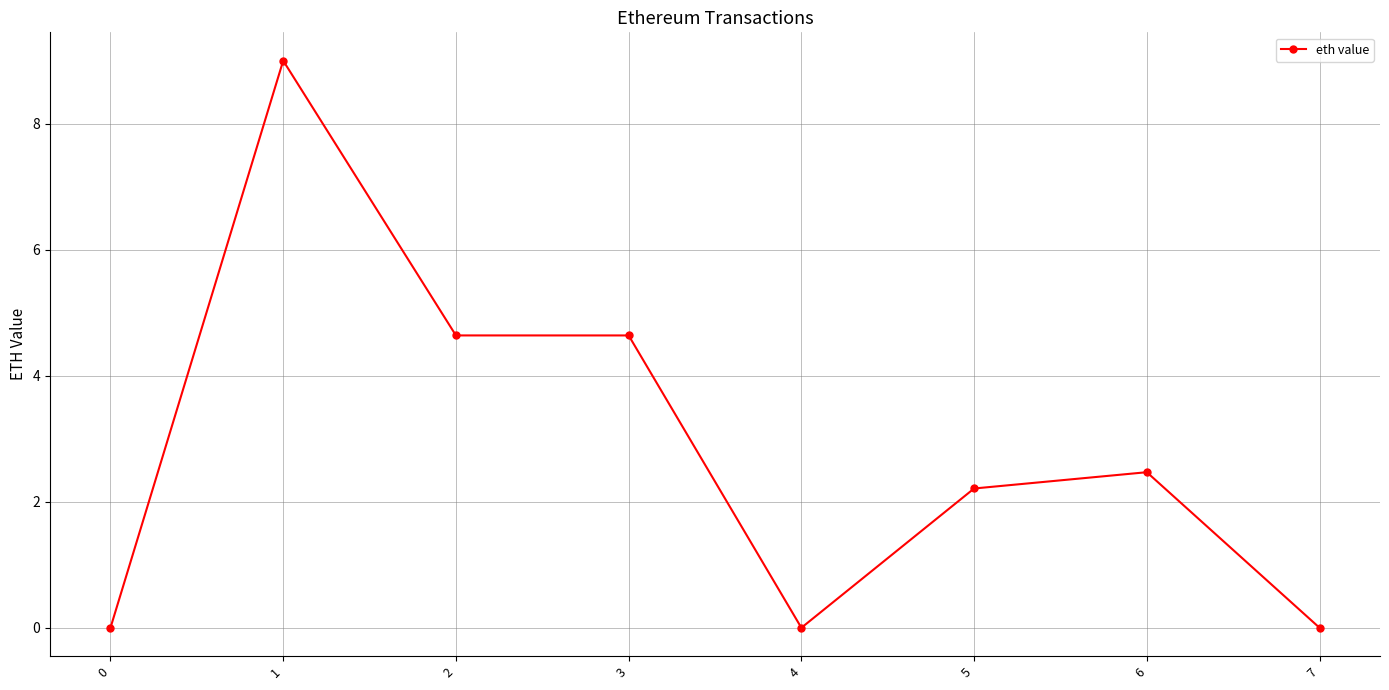

True or false: the data shows 4.6 at 2.

True